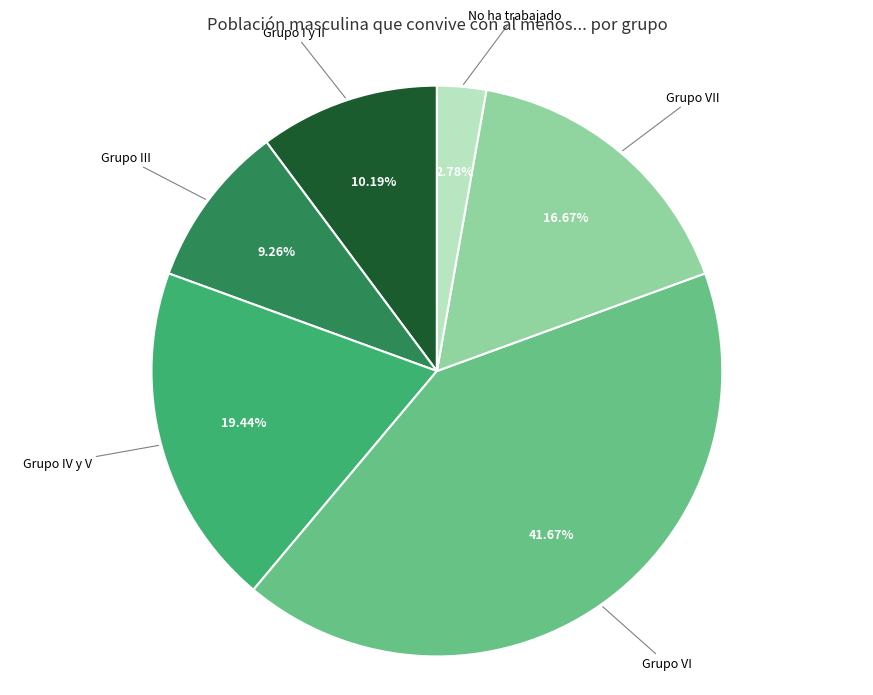

Does any single category account for the majority?

No